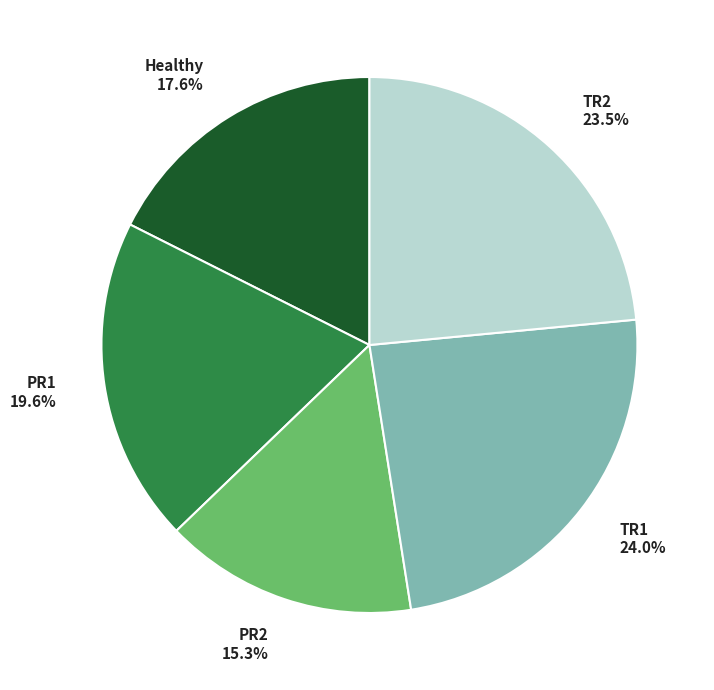

Which slice is the largest?

TR1